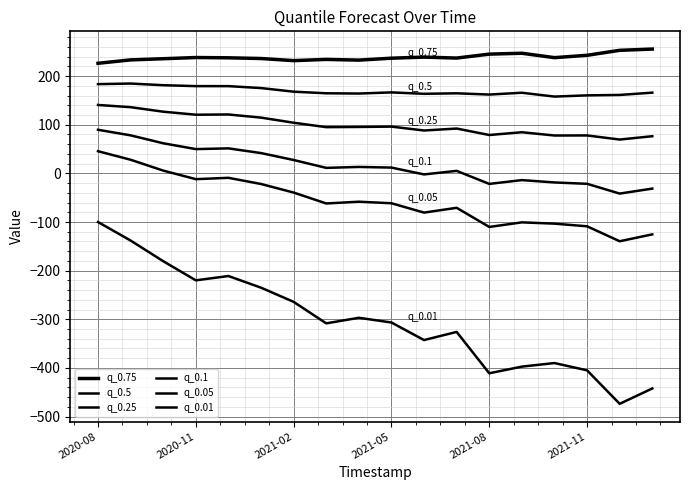

Does the chart display data point markers on the line(s)?

No